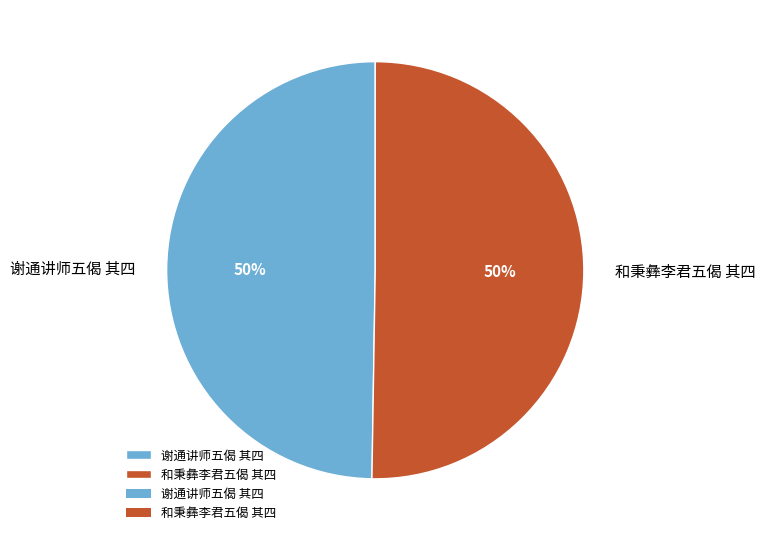

How many segments does this pie chart have?

2